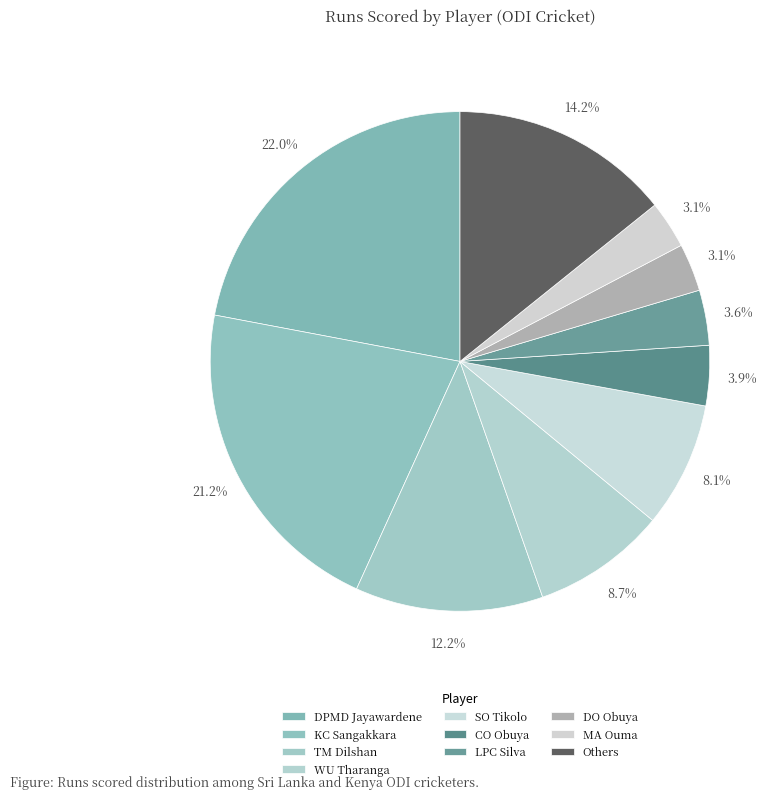

How many segments does this pie chart have?

10